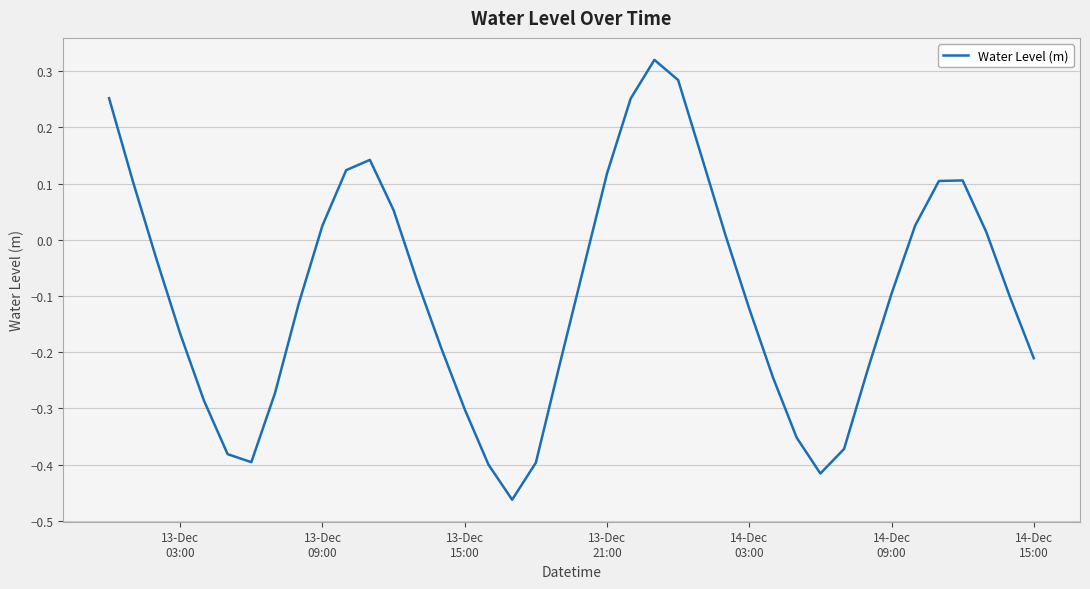

What is the difference between the maximum and minimum values?

0.8